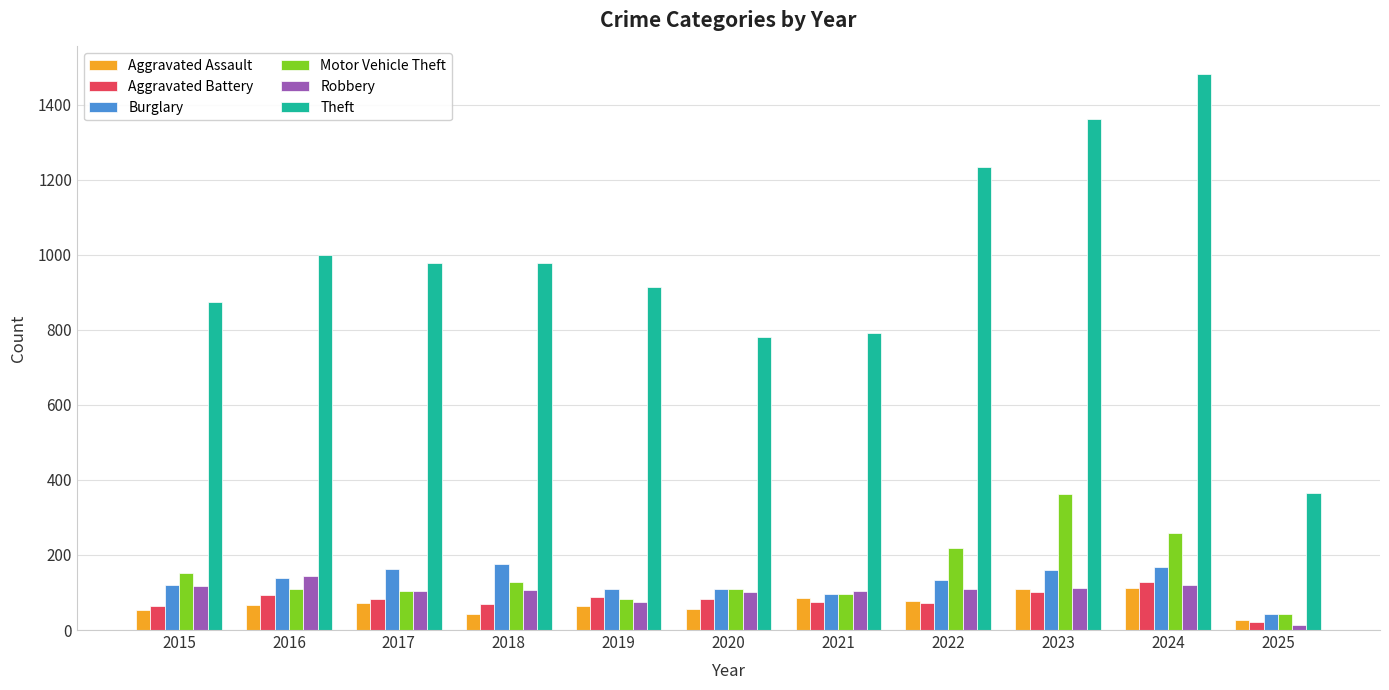

What is the minimum value shown in the chart?

14